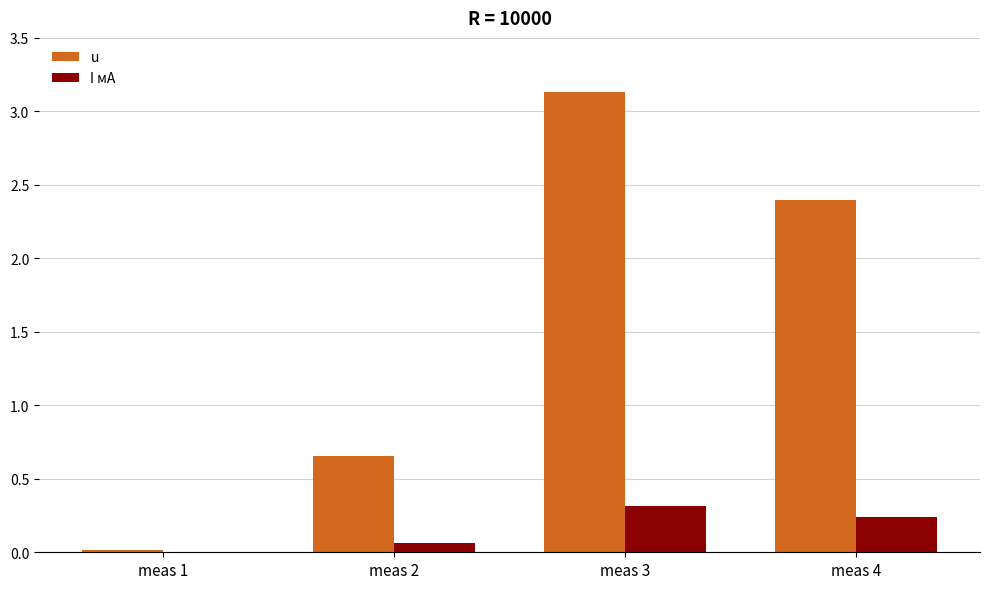

Between meas 2 and meas 3, which series saw the biggest shift?

u